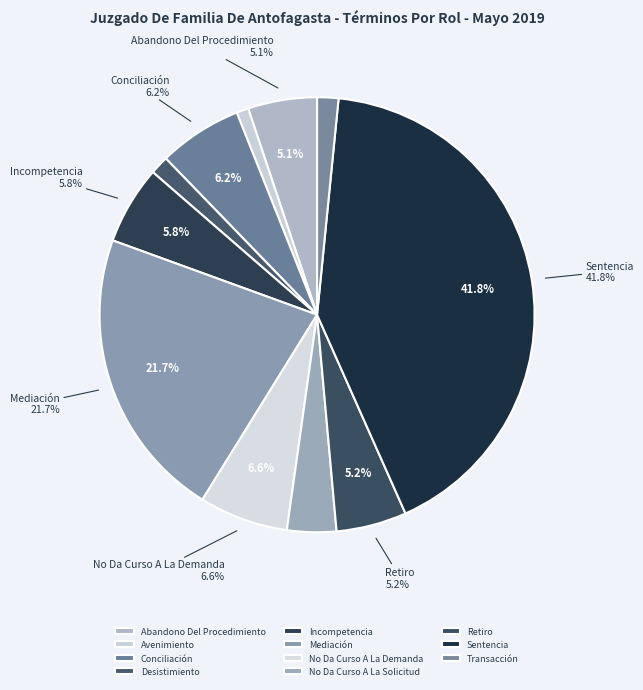

What is the ratio of the value at Sentencia to the value at No Da Curso A La Solicitud?

11.4